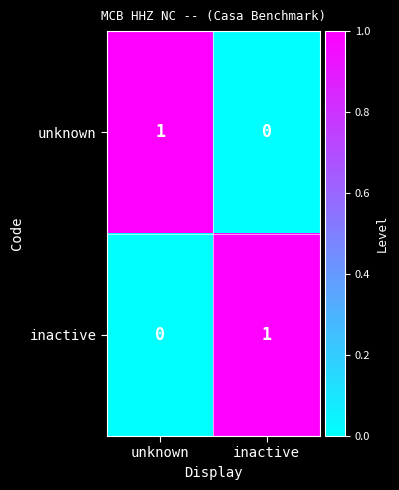

The value of unknown at inactive is -1. True or false?

False